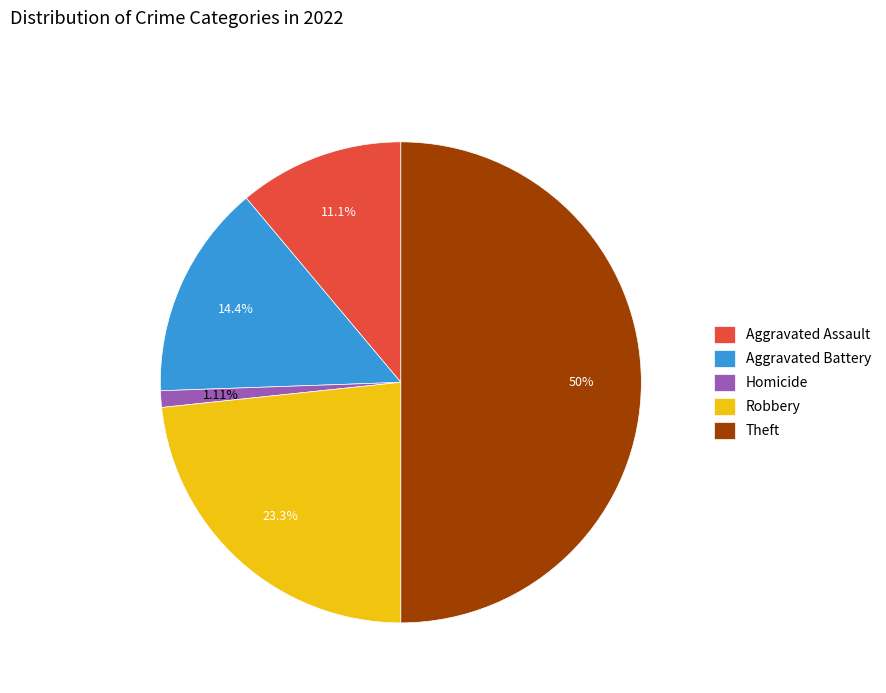

To the nearest percent, what is the difference between the largest and smallest slice percentages?

49%